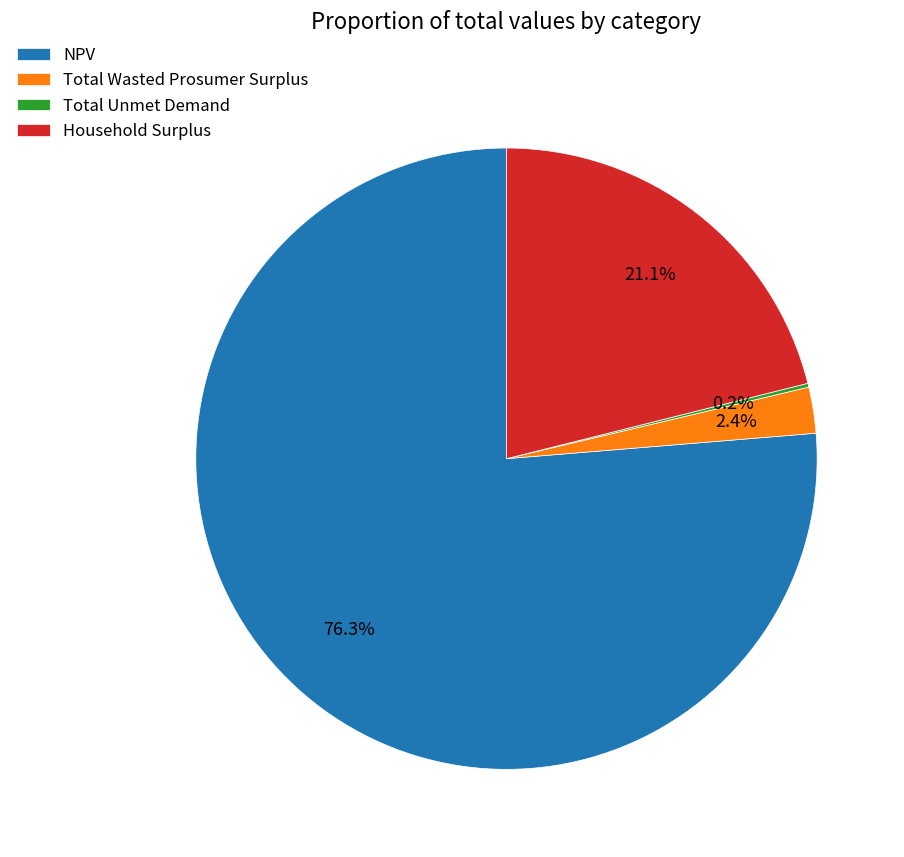

Between Household Surplus and NPV, which is larger?

NPV